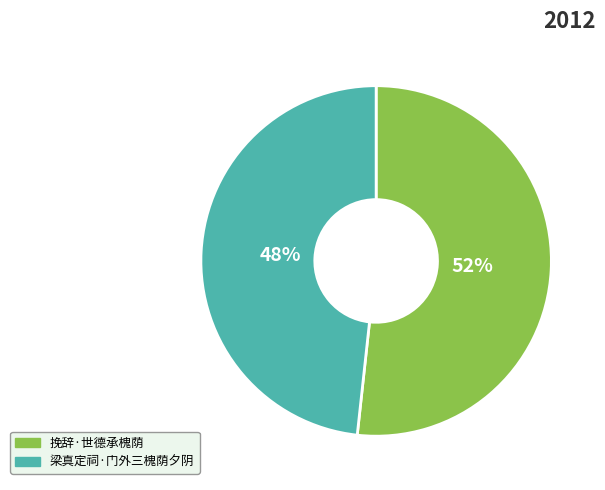

What percentage is the 梁真定祠·门外三槐荫夕阴 slice, to the nearest percent?

48%